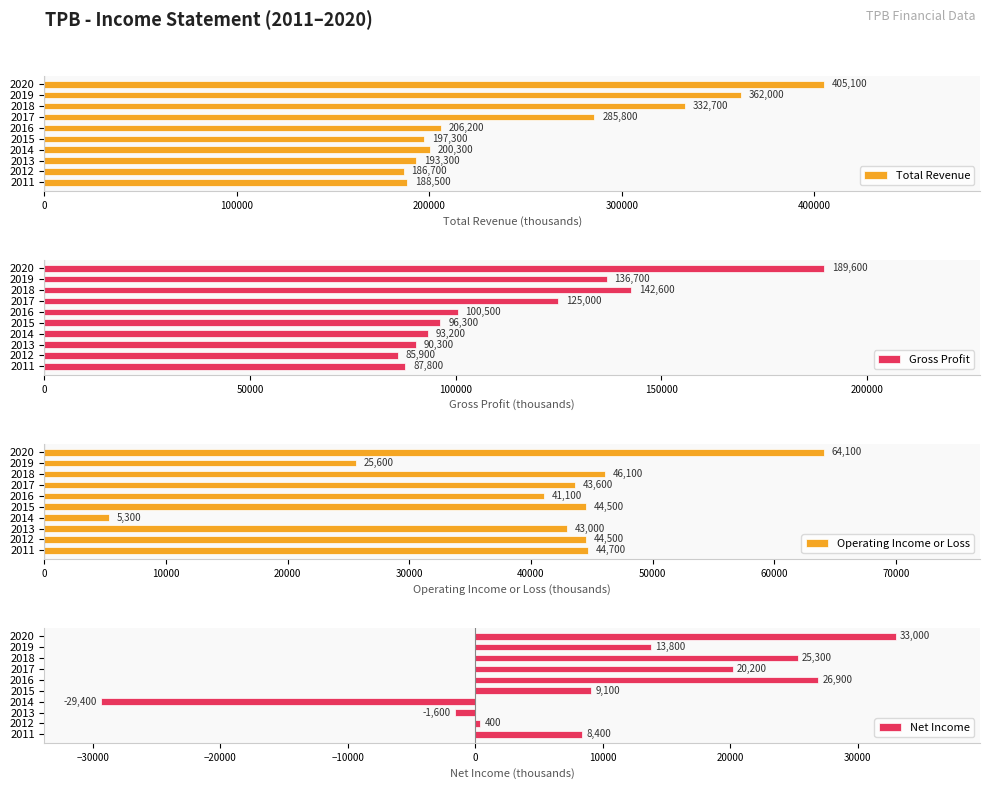

What are all the series names shown in the legend?

Total Revenue, Gross Profit, Operating Income or Loss, Net Income